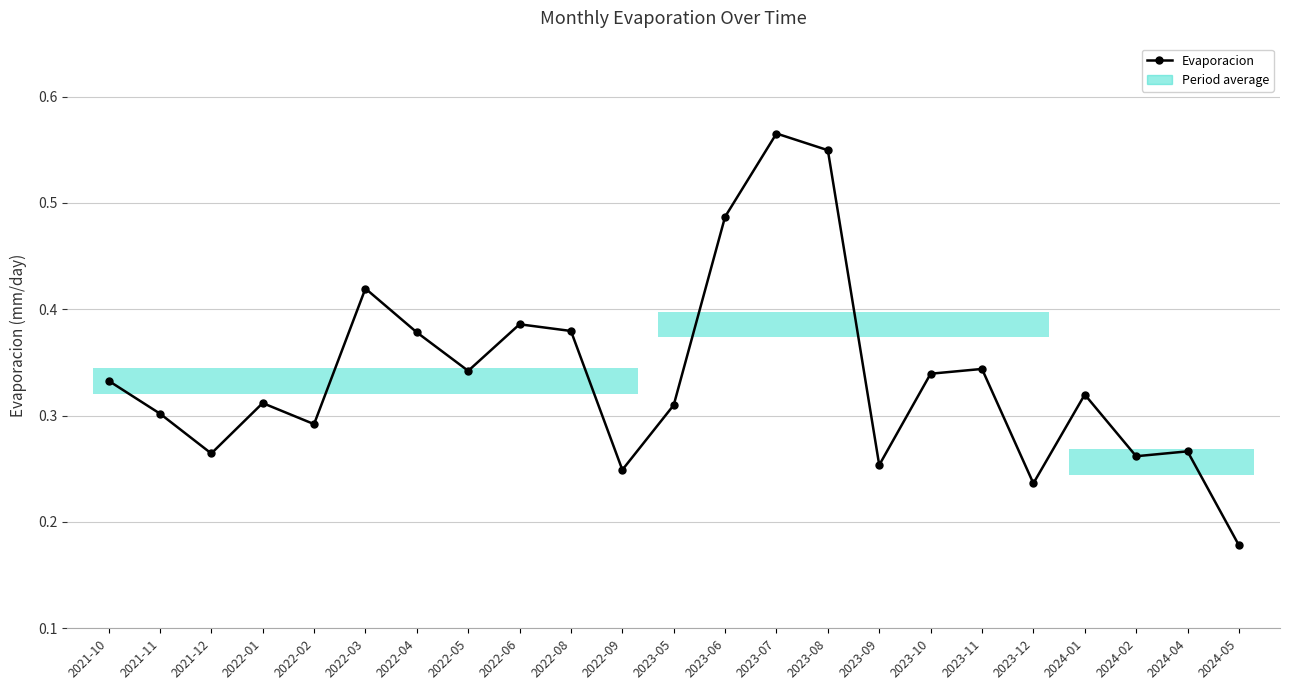

Reading right to left, transcribe all the data shown in this chart.

0.2	0.3	0.3	0.3	0.2	0.3	0.3	0.3	0.5	0.6	0.5	0.3	0.2	0.4	0.4	0.3	0.4	0.4	0.3	0.3	0.3	0.3	0.3